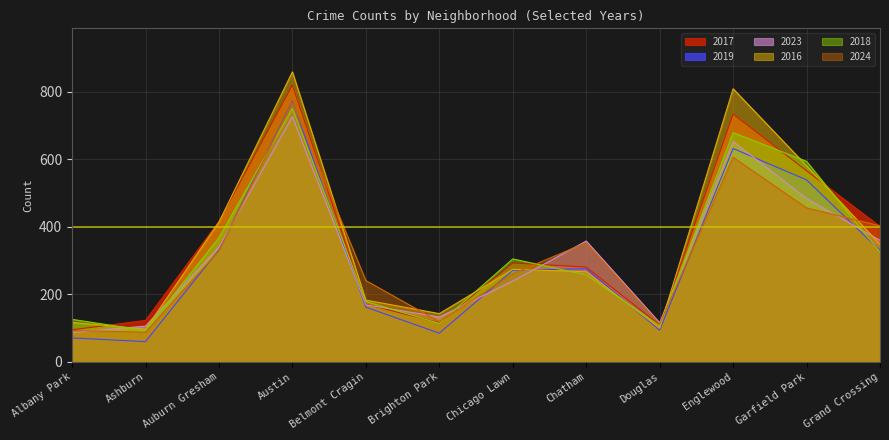

What position from the right is Chatham?

5